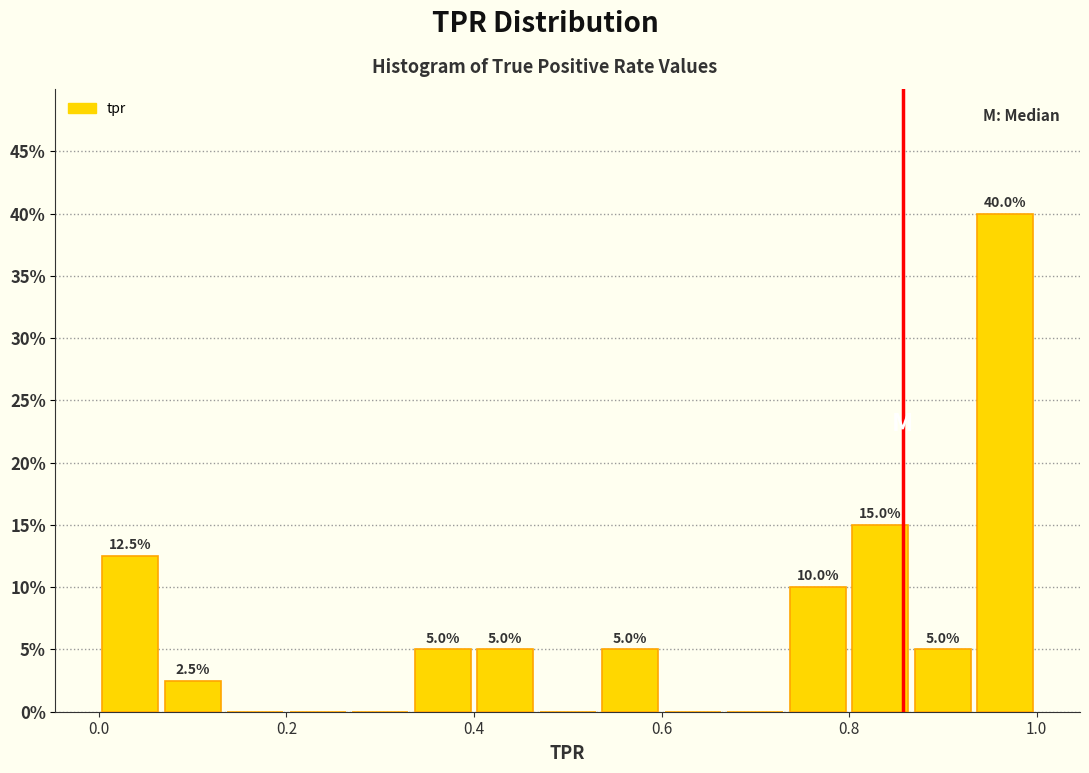

Around what value on the x-axis is the tallest bar? Give the approximate position of its centre, as read against the axis.

0.96